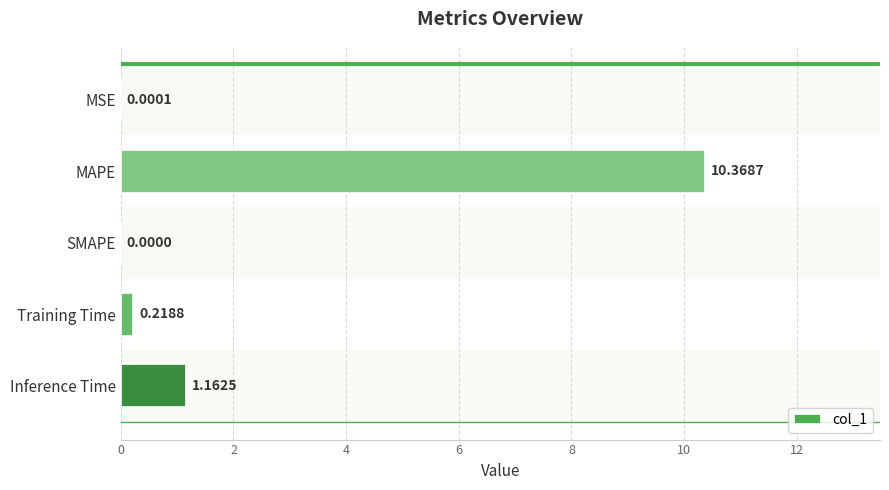

What is the change in value from MAPE to Training Time?

-10.1